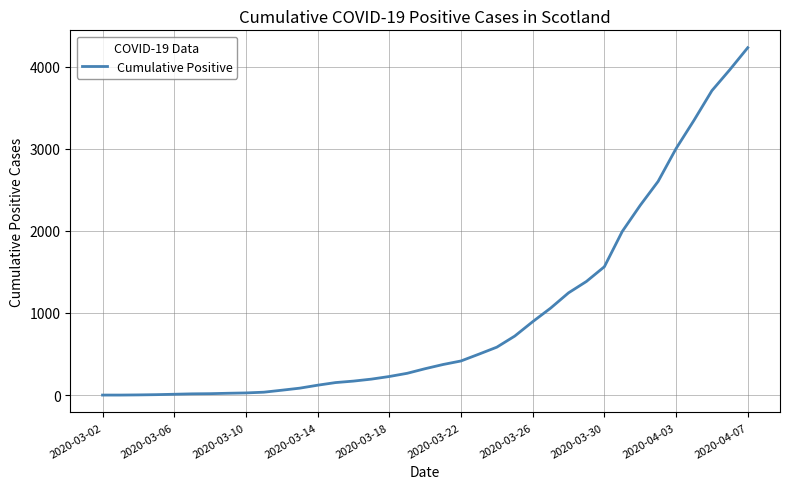

What is the maximum value shown in the chart?

4229